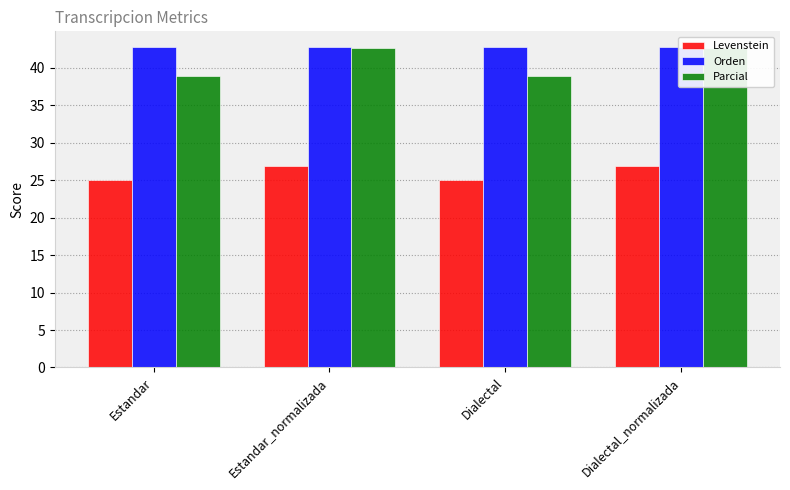

What is the difference between the Parcial values at Dialectal_normalizada and Estandar?

3.8